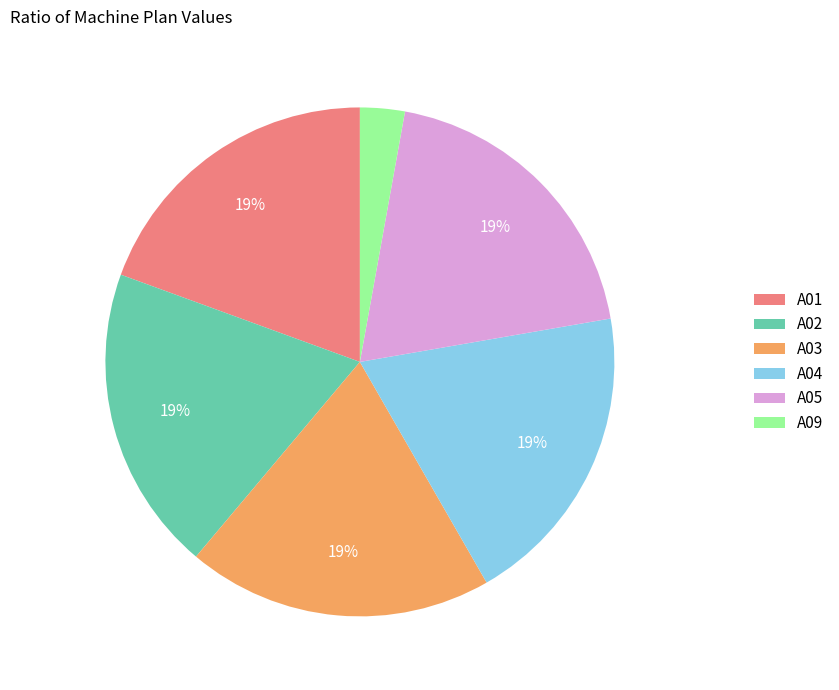

The A03 slice represents 30% of the pie. True or false?

False